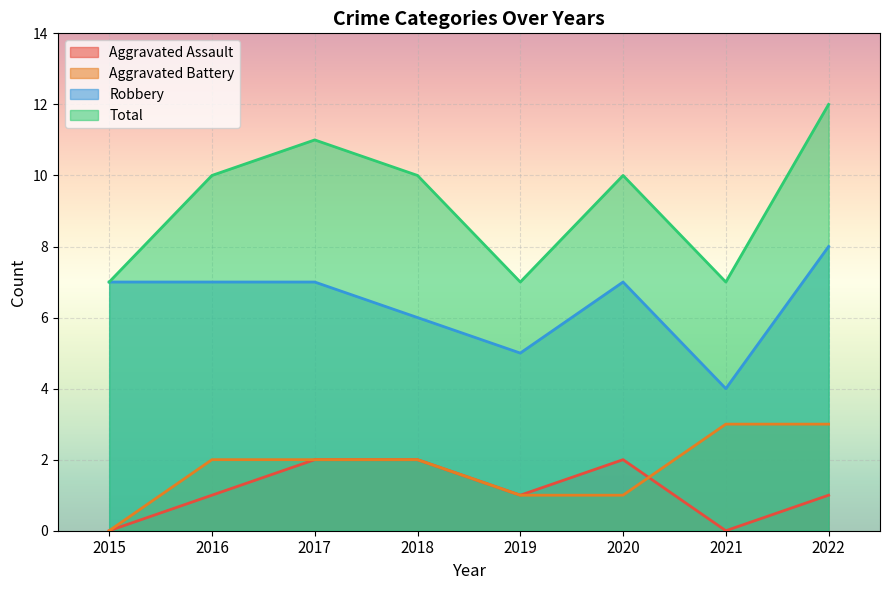

Rank the series by their maximum value, from highest to lowest.

Total, Robbery, Aggravated Battery, Aggravated Assault